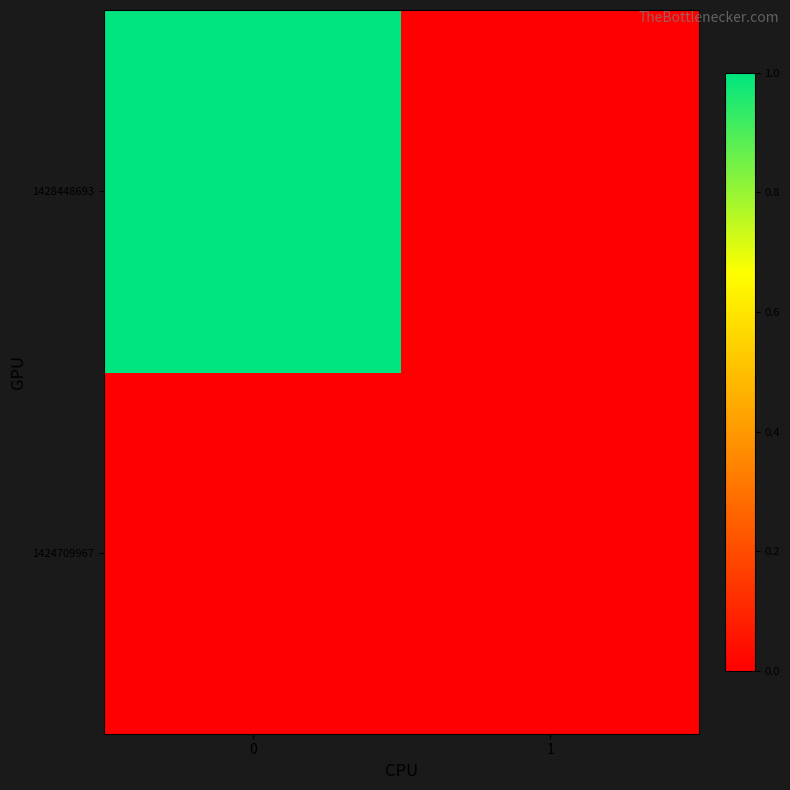

Which series changed the most between 0 and 1?

1428448693